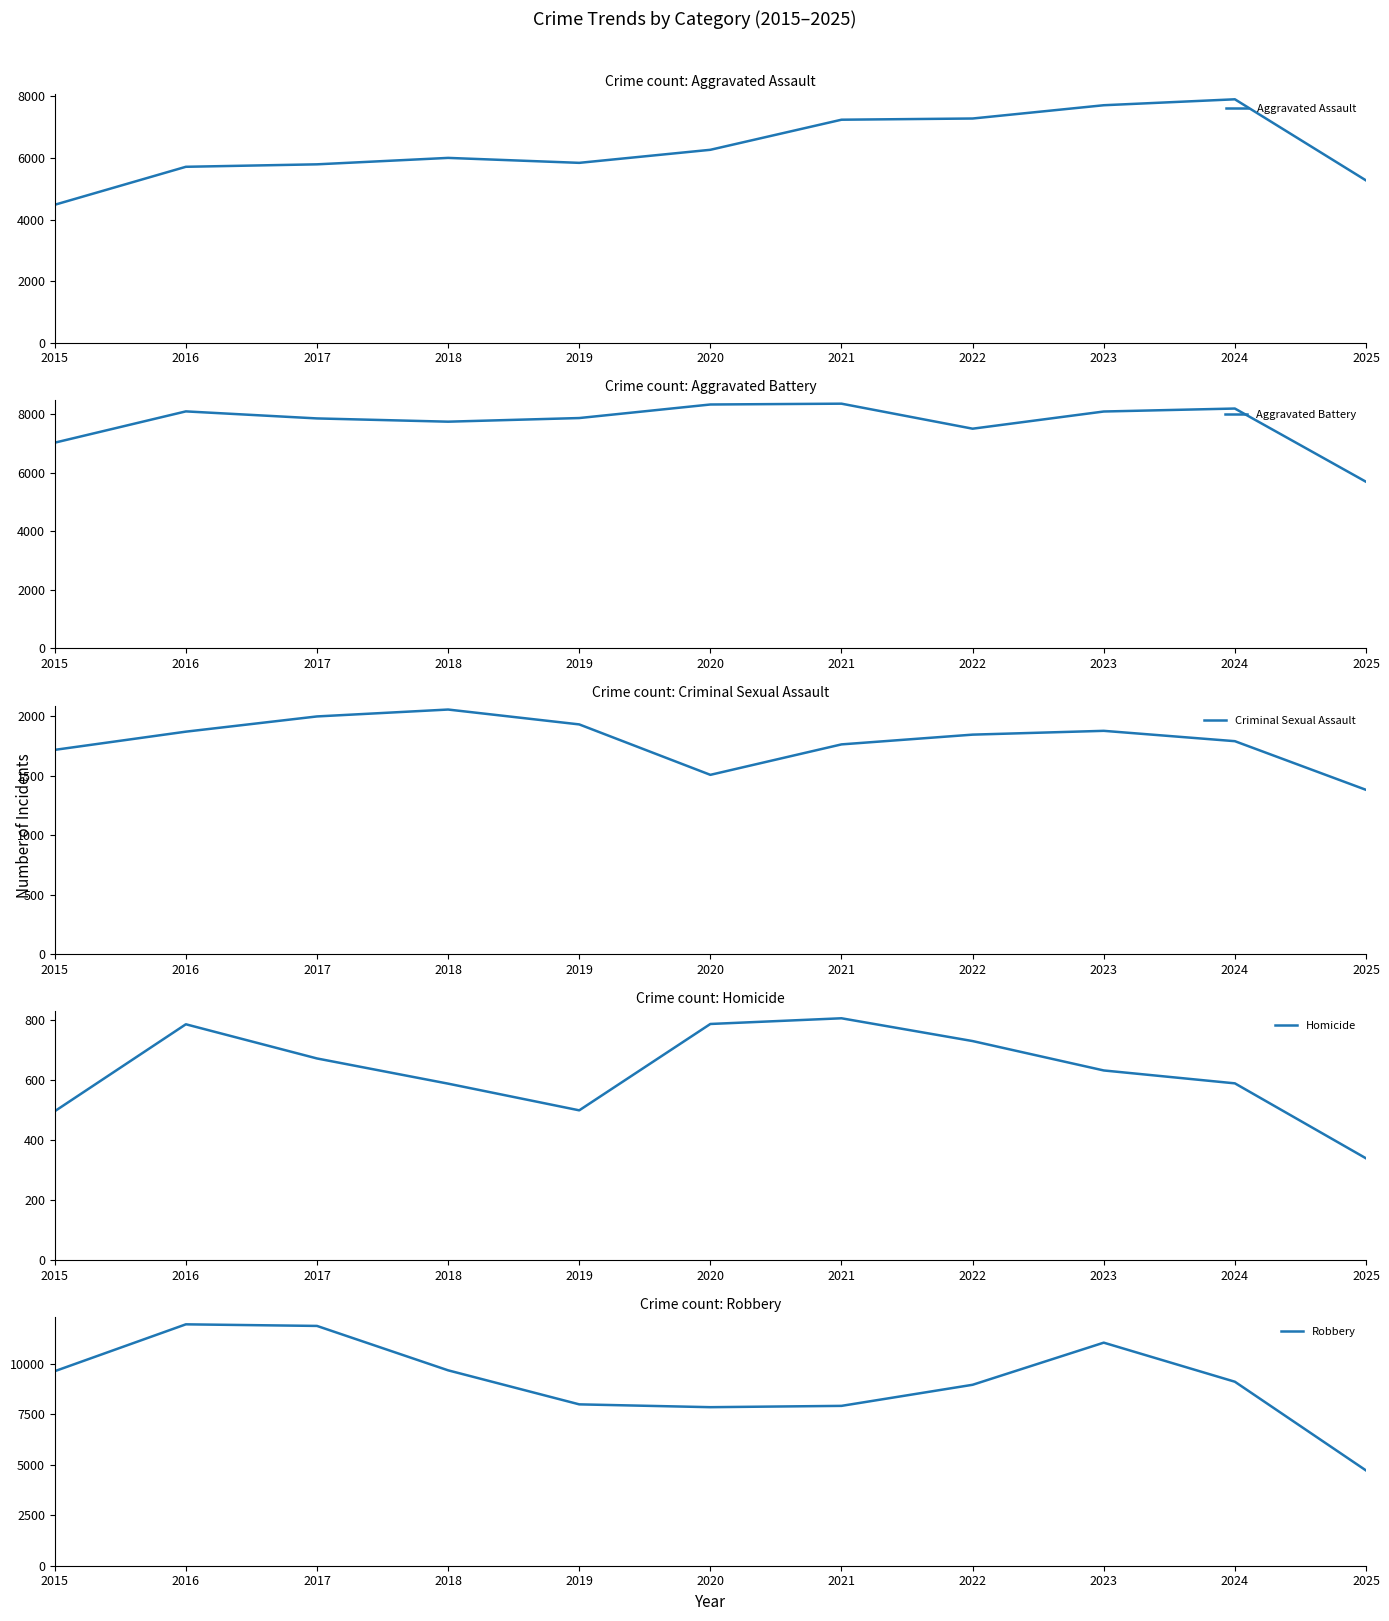

True or false: Robbery and Homicide cross at least once.

False